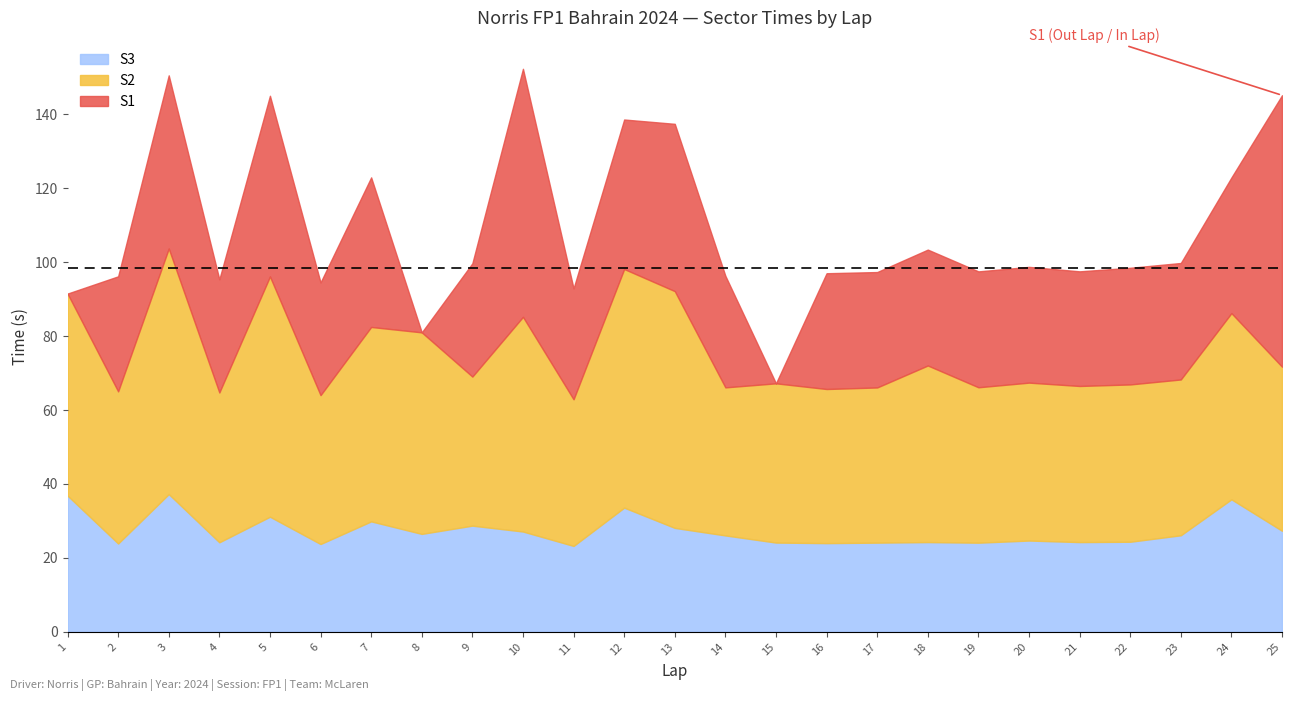

Reading left to right, list all the values displayed in this chart.

S1: 1=0.0	2=31.1	3=46.8	4=30.6	5=48.9	6=30.5	7=40.5	8=0.0	9=30.6	10=67.1	11=30.0	12=40.4	13=45.3	14=30.2	15=0.0	16=31.3	17=31.2	18=31.3	19=31.4	20=31.3	21=31.0	22=31.6	23=31.5	24=36.7	25=73.4
S2: 1=54.7	2=41.2	3=66.4	4=40.5	5=65.0	6=40.3	7=52.6	8=54.5	9=40.3	10=58.1	11=39.7	12=64.5	13=64.0	14=40.0	15=43.1	16=41.7	17=42.0	18=47.8	19=42.0	20=42.7	21=42.2	22=42.6	23=42.1	24=50.4	25=44.4
S3: 1=36.8	2=23.9	3=37.3	4=24.2	5=31.1	6=23.7	7=29.9	8=26.5	9=28.7	10=27.1	11=23.2	12=33.6	13=28.1	14=26.1	15=24.1	16=24.0	17=24.1	18=24.3	19=24.1	20=24.7	21=24.3	22=24.4	23=26.1	24=35.8	25=27.3